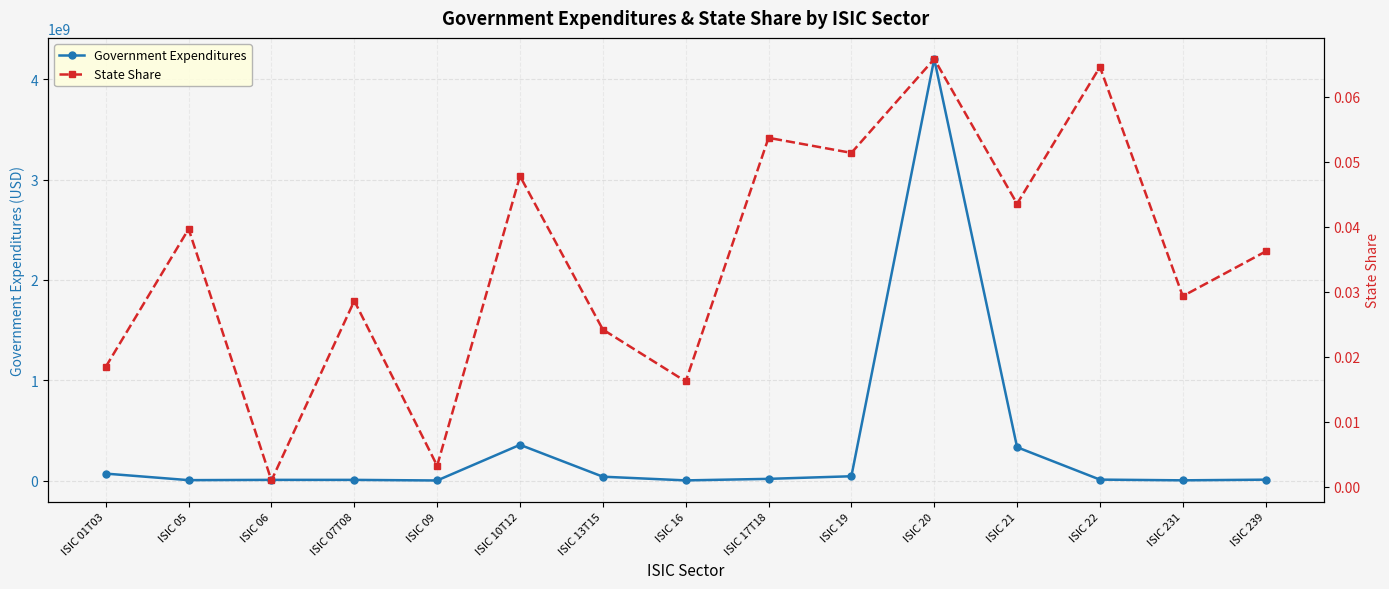

Reading left to right, extract all data points from this chart.

Government Expenditures: 68776391.6	3641734.8	6432553.6	6296430.2	290604.5	355990477.5	38069185.8	1162417.9	16467586.7	42428252.8	4203160241.6	331916271.1	8911870.5	1860361.6	8407663.1
State Share: 0.0	0.0	0.0	0.0	0.0	0.0	0.0	0.0	0.1	0.1	0.1	0.0	0.1	0.0	0.0